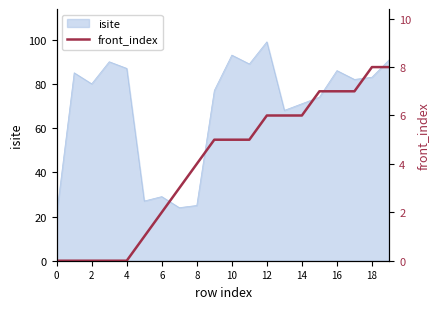

Which category has the highest value in the isite series?

12